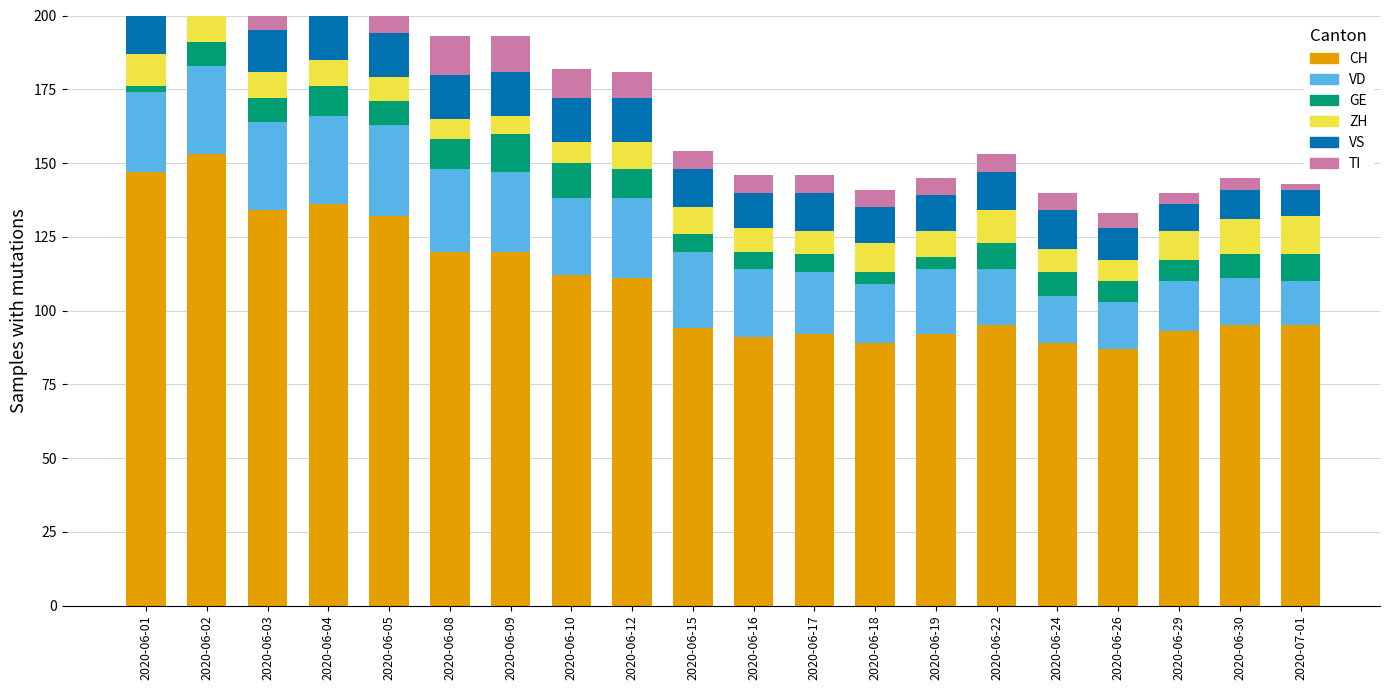

Reading left to right, list all the values displayed in this chart.

CH: 2020-06-01=147	2020-06-02=153	2020-06-03=134	2020-06-04=136	2020-06-05=132	2020-06-08=120	2020-06-09=120	2020-06-10=112	2020-06-12=111	2020-06-15=94	2020-06-16=91	2020-06-17=92	2020-06-18=89	2020-06-19=92	2020-06-22=95	2020-06-24=89	2020-06-26=87	2020-06-29=93	2020-06-30=95	2020-07-01=95
VD: 2020-06-01=27	2020-06-02=30	2020-06-03=30	2020-06-04=30	2020-06-05=31	2020-06-08=28	2020-06-09=27	2020-06-10=26	2020-06-12=27	2020-06-15=26	2020-06-16=23	2020-06-17=21	2020-06-18=20	2020-06-19=22	2020-06-22=19	2020-06-24=16	2020-06-26=16	2020-06-29=17	2020-06-30=16	2020-07-01=15
GE: 2020-06-01=2	2020-06-02=8	2020-06-03=8	2020-06-04=10	2020-06-05=8	2020-06-08=10	2020-06-09=13	2020-06-10=12	2020-06-12=10	2020-06-15=6	2020-06-16=6	2020-06-17=6	2020-06-18=4	2020-06-19=4	2020-06-22=9	2020-06-24=8	2020-06-26=7	2020-06-29=7	2020-06-30=8	2020-07-01=9
ZH: 2020-06-01=11	2020-06-02=11	2020-06-03=9	2020-06-04=9	2020-06-05=8	2020-06-08=7	2020-06-09=6	2020-06-10=7	2020-06-12=9	2020-06-15=9	2020-06-16=8	2020-06-17=8	2020-06-18=10	2020-06-19=9	2020-06-22=11	2020-06-24=8	2020-06-26=7	2020-06-29=10	2020-06-30=12	2020-07-01=13
VS: 2020-06-01=15	2020-06-02=15	2020-06-03=14	2020-06-04=15	2020-06-05=15	2020-06-08=15	2020-06-09=15	2020-06-10=15	2020-06-12=15	2020-06-15=13	2020-06-16=12	2020-06-17=13	2020-06-18=12	2020-06-19=12	2020-06-22=13	2020-06-24=13	2020-06-26=11	2020-06-29=9	2020-06-30=10	2020-07-01=9
TI: 2020-06-01=28	2020-06-02=26	2020-06-03=20	2020-06-04=18	2020-06-05=17	2020-06-08=13	2020-06-09=12	2020-06-10=10	2020-06-12=9	2020-06-15=6	2020-06-16=6	2020-06-17=6	2020-06-18=6	2020-06-19=6	2020-06-22=6	2020-06-24=6	2020-06-26=5	2020-06-29=4	2020-06-30=4	2020-07-01=2